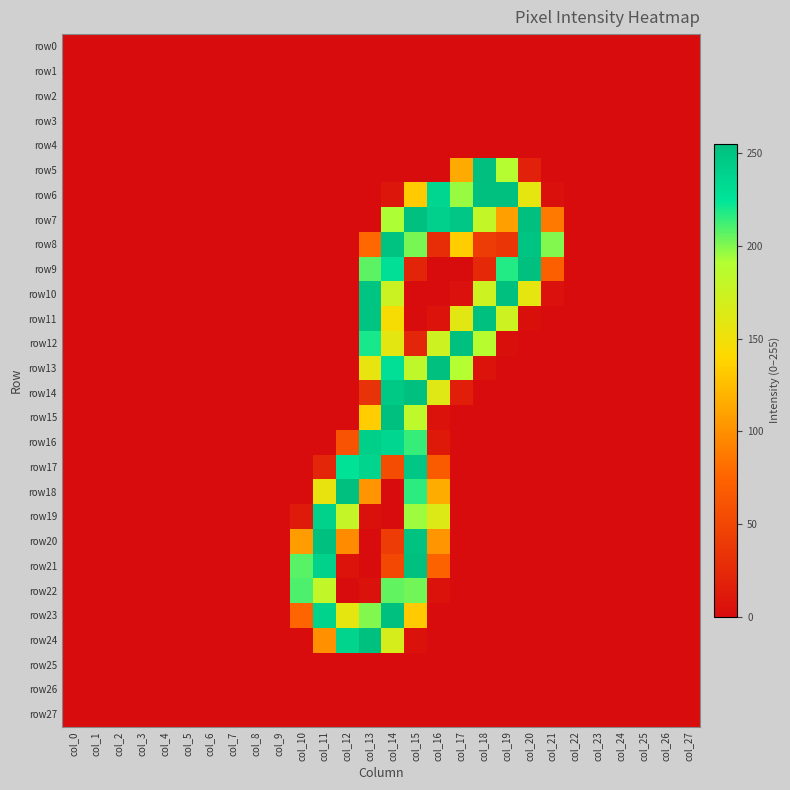

At which category is the sum across all series the highest?

col_15